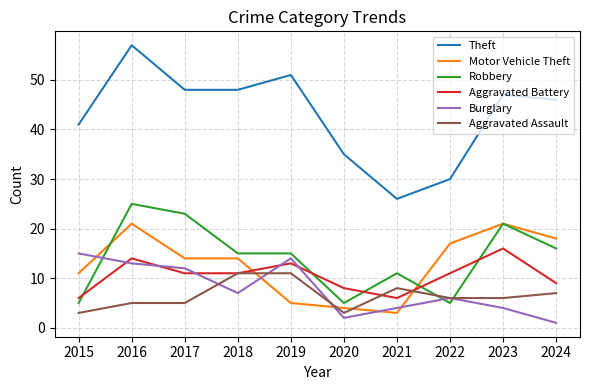

True or false: Burglary and Theft intersect in this chart.

False